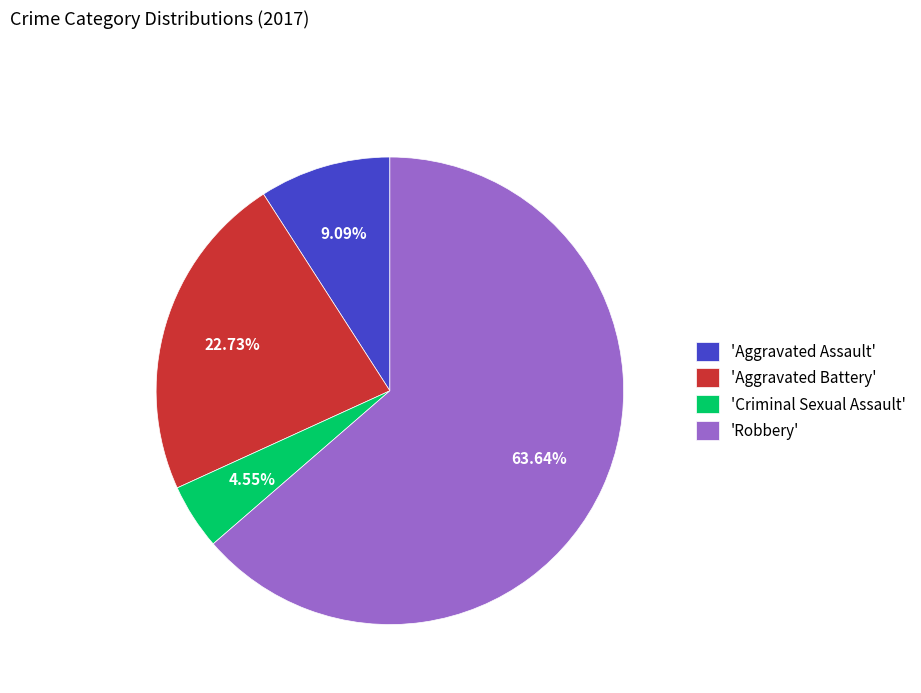

Which has a higher value, 'Aggravated Battery' or 'Criminal Sexual Assault'?

'Aggravated Battery'